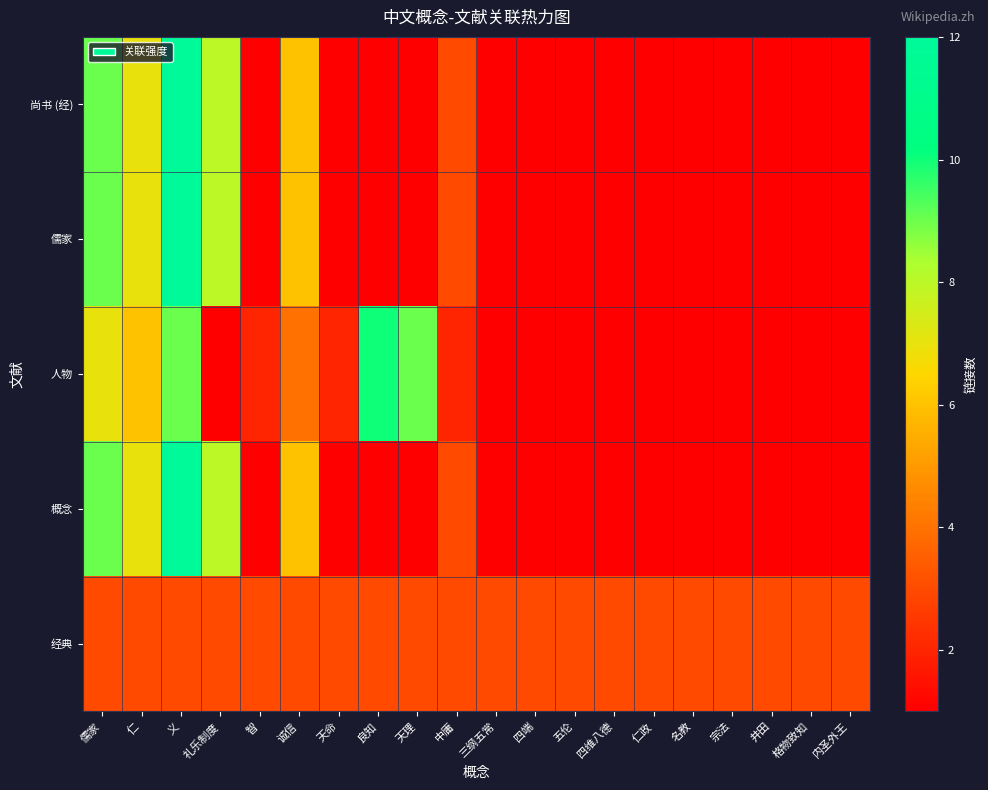

What is the total value across all series at 井田?

7